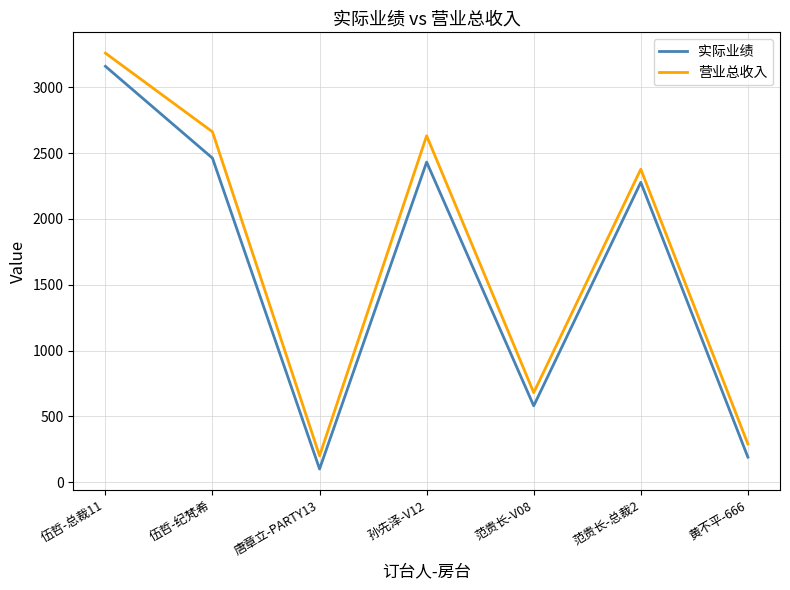

Between 孙先泽-V12 and 范贵长-总裁2, which series saw the biggest shift?

营业总收入